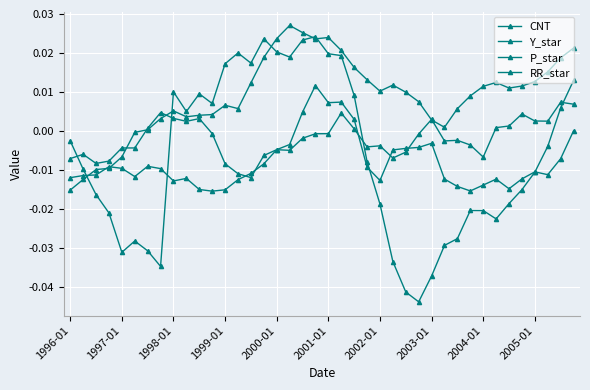

At which label is CNT closest to 0?

1996-01